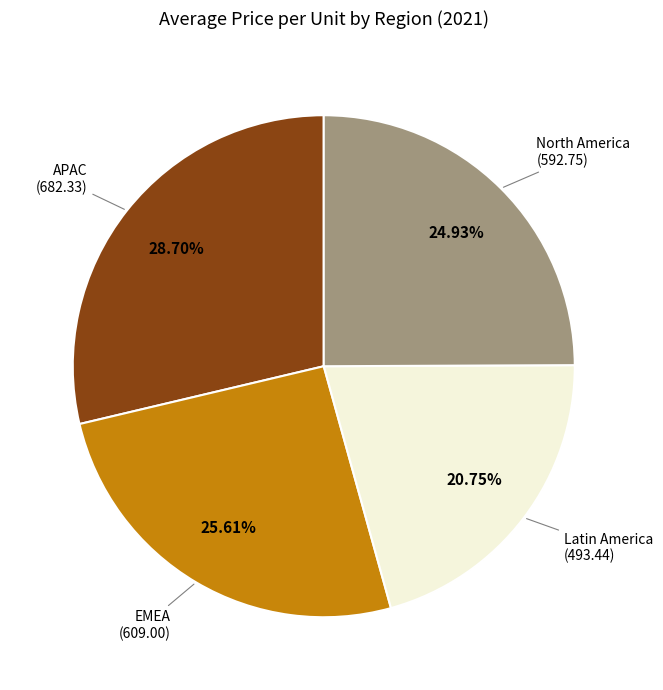

Does any single category account for the majority?

No